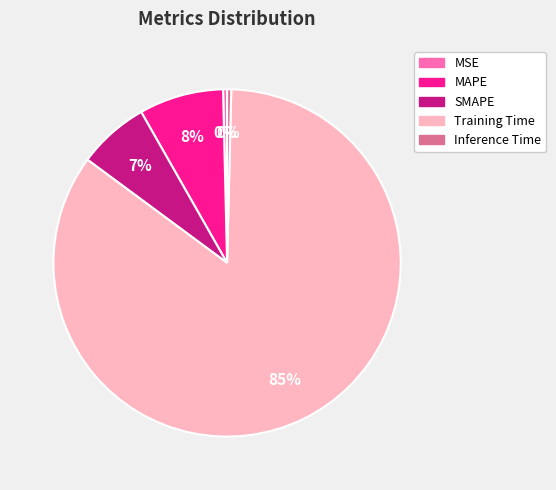

How many segments does this pie chart have?

5